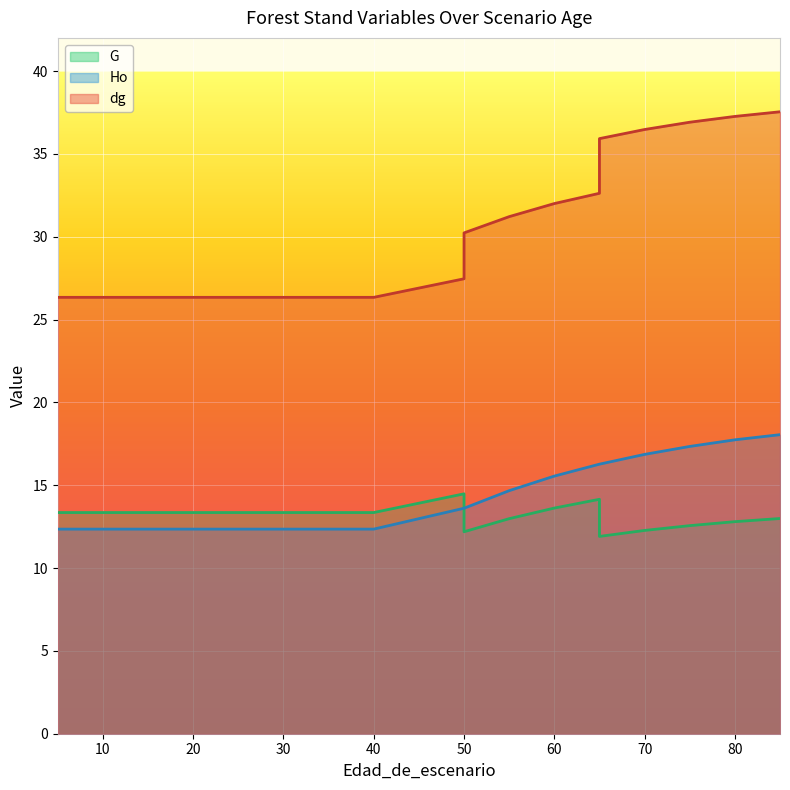

What is the sum of the G values at 50 and 65?

26.4